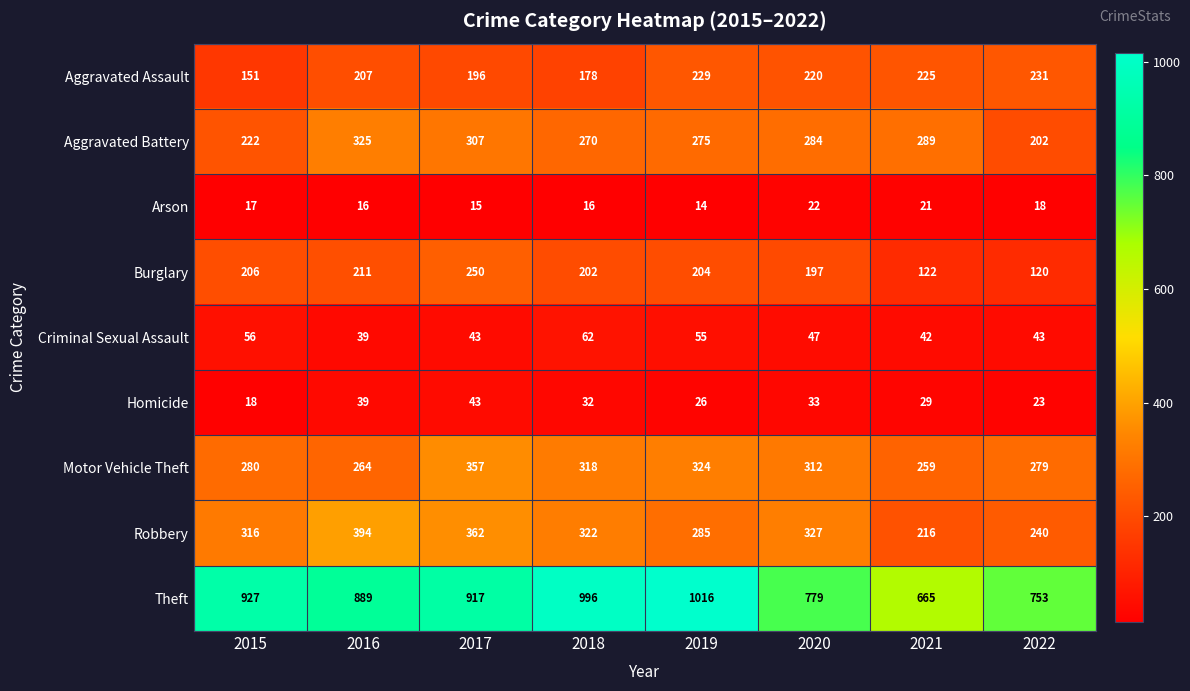

What value does the Theft series have at 2017, to the nearest 50?

900